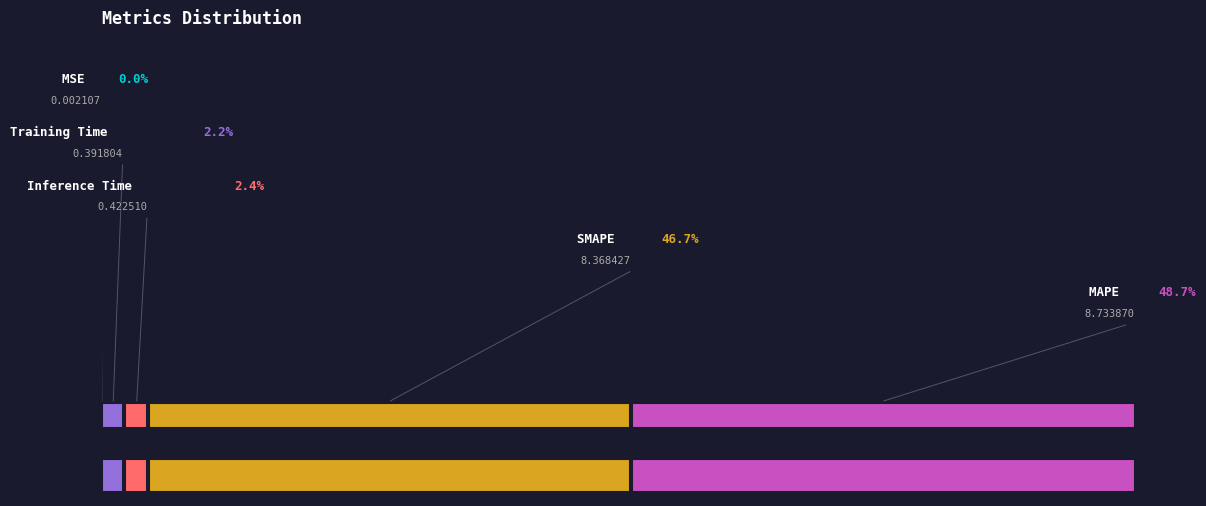

What is the change in value from MSE to Inference Time?

+0.4